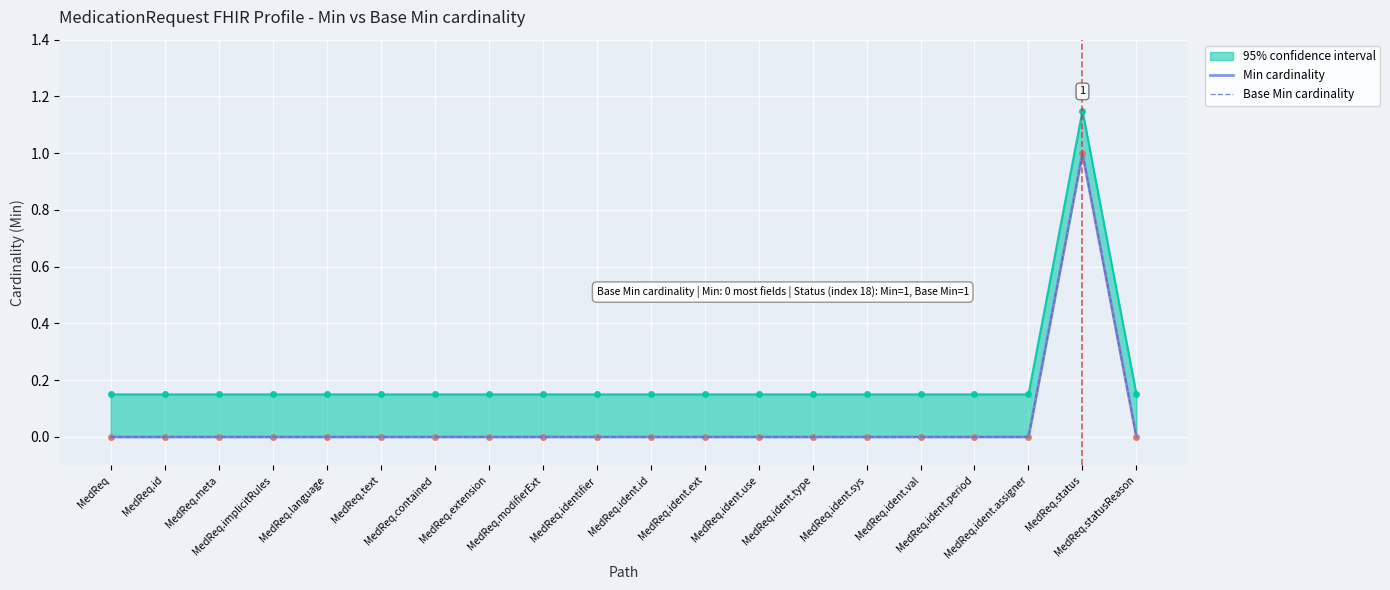

How many lines are shown in the chart?

2